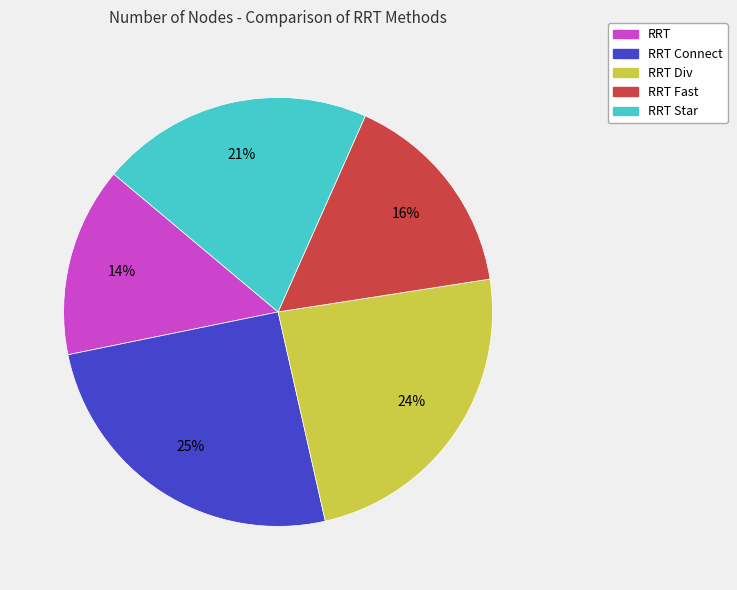

Is there any slice that represents more than half of the pie?

No